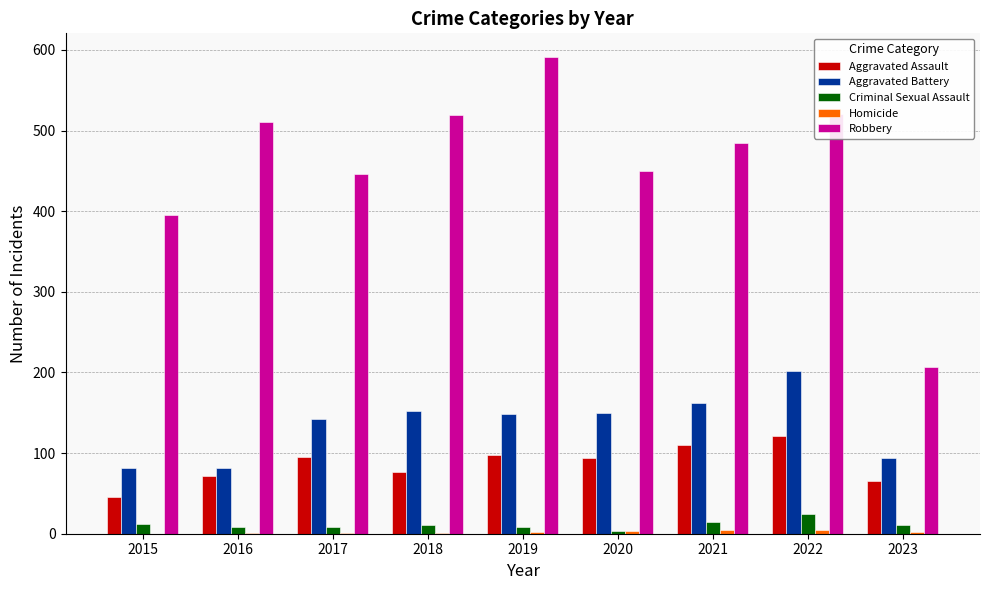

What is the sum of all Criminal Sexual Assault values?

99